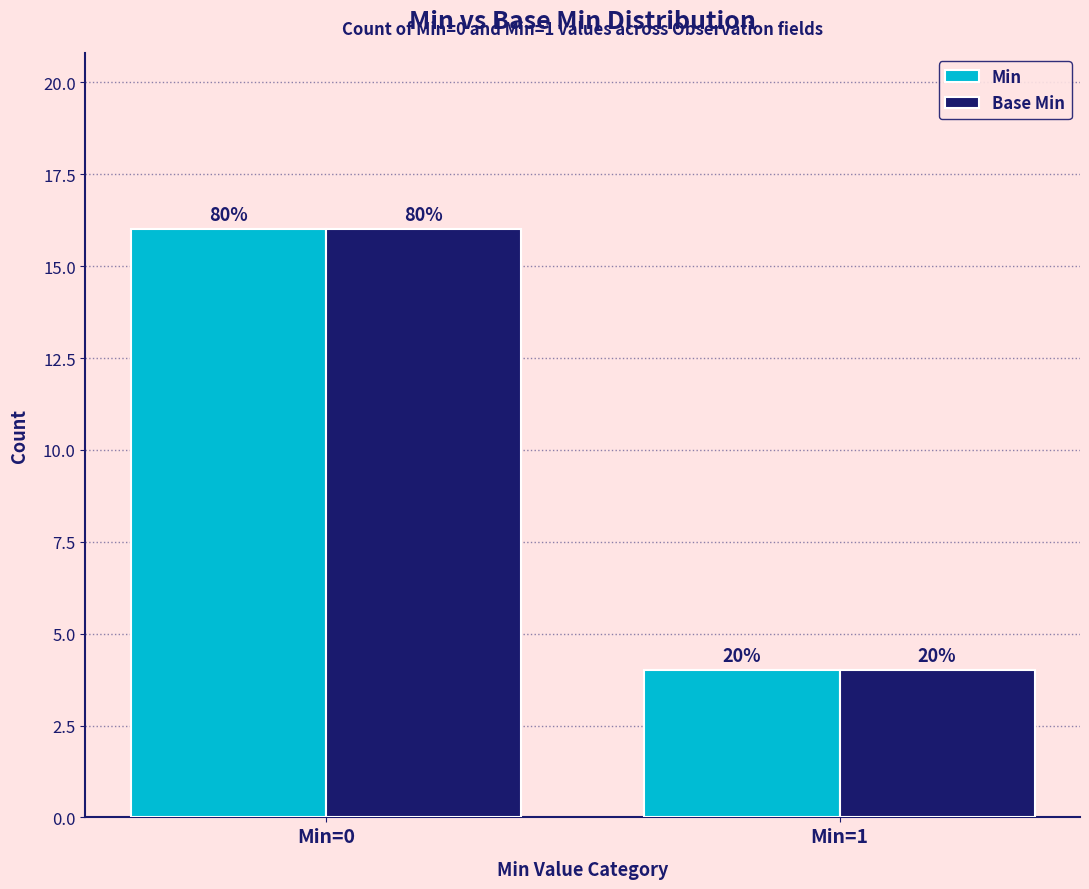

What is the difference between the maximum and minimum values in the Base Min series?

12